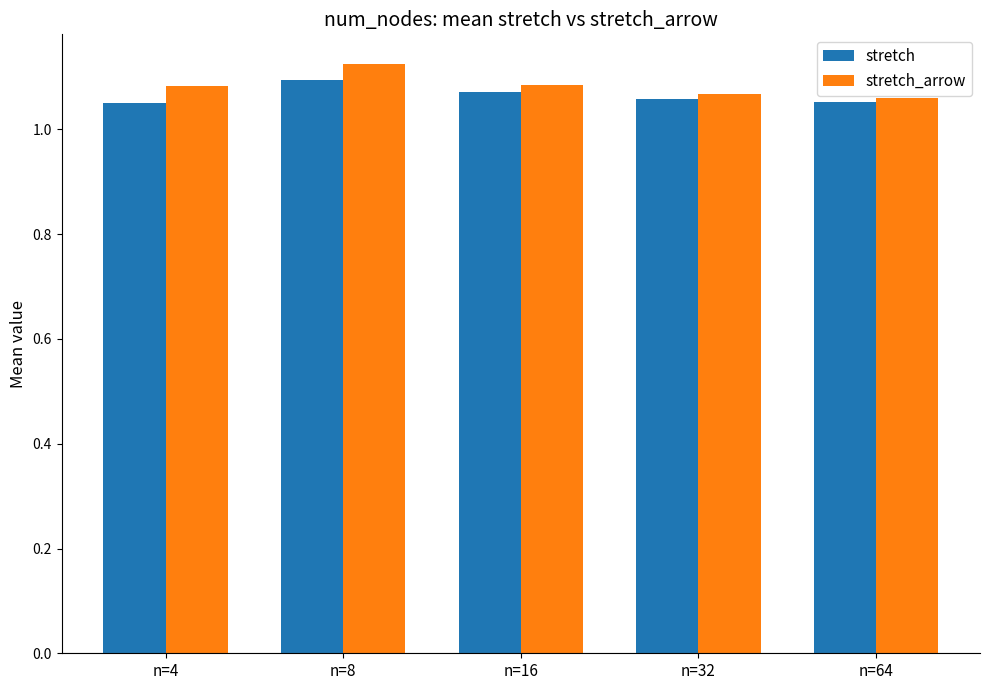

What are all the series names shown in the legend?

stretch, stretch_arrow